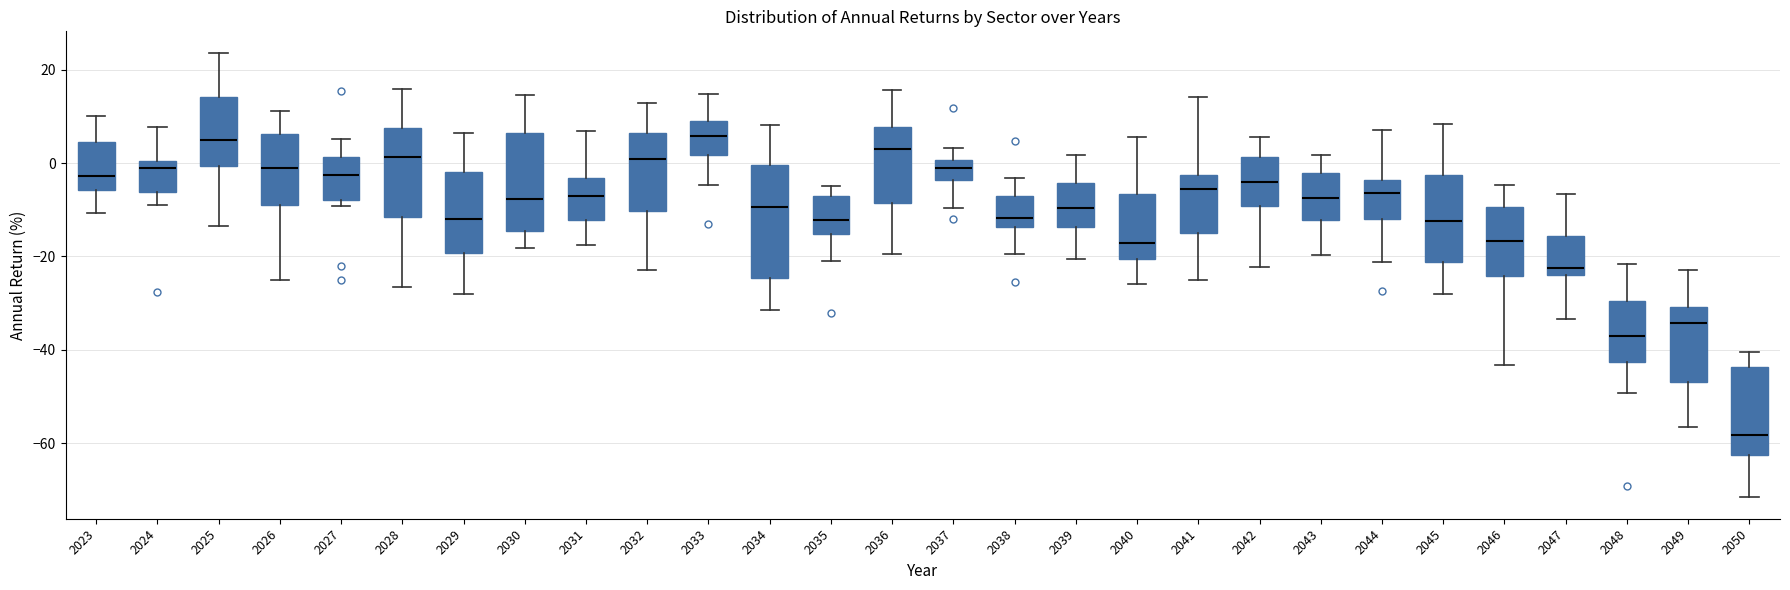

Reading left to right, transcribe this box plot: for each box, give where its median line is, the range the box spans, and where its two whiskers end, as read against the y-axis. The values are not printed on the chart, so give them approximately, as read against the axis.

2023: median -2, box -6 to 4, whiskers -10 to 10
2024: median -2, box -6 to 0, whiskers -8 to 8
2025: median 4, box 0 to 14, whiskers -14 to 24
2026: median 0, box -8 to 6, whiskers -26 to 12
2027: median -2, box -8 to 2, whiskers -10 to 6
2028: median 2, box -12 to 8, whiskers -26 to 16
2029: median -12, box -20 to -2, whiskers -28 to 6
2030: median -8, box -14 to 6, whiskers -18 to 14
2031: median -8, box -12 to -4, whiskers -18 to 6
2032: median 0, box -10 to 6, whiskers -22 to 12
2033: median 6, box 2 to 8, whiskers -4 to 14
2034: median -10, box -24 to 0, whiskers -32 to 8
2035: median -12, box -16 to -8, whiskers -22 to -4
2036: median 2, box -8 to 8, whiskers -20 to 16
2037: median -2, box -4 to 0, whiskers -10 to 4
2038: median -12, box -14 to -8, whiskers -20 to -4
2039: median -10, box -14 to -4, whiskers -20 to 2
2040: median -18, box -20 to -6, whiskers -26 to 6
2041: median -6, box -16 to -2, whiskers -26 to 14
2042: median -4, box -10 to 2, whiskers -22 to 6
2043: median -8, box -12 to -2, whiskers -20 to 2
2044: median -6, box -12 to -4, whiskers -22 to 8
2045: median -12, box -22 to -2, whiskers -28 to 8
2046: median -16, box -24 to -10, whiskers -44 to -4
2047: median -22, box -24 to -16, whiskers -34 to -6
2048: median -38, box -42 to -30, whiskers -50 to -22
2049: median -34, box -46 to -30, whiskers -56 to -22
2050: median -58, box -62 to -44, whiskers -72 to -40